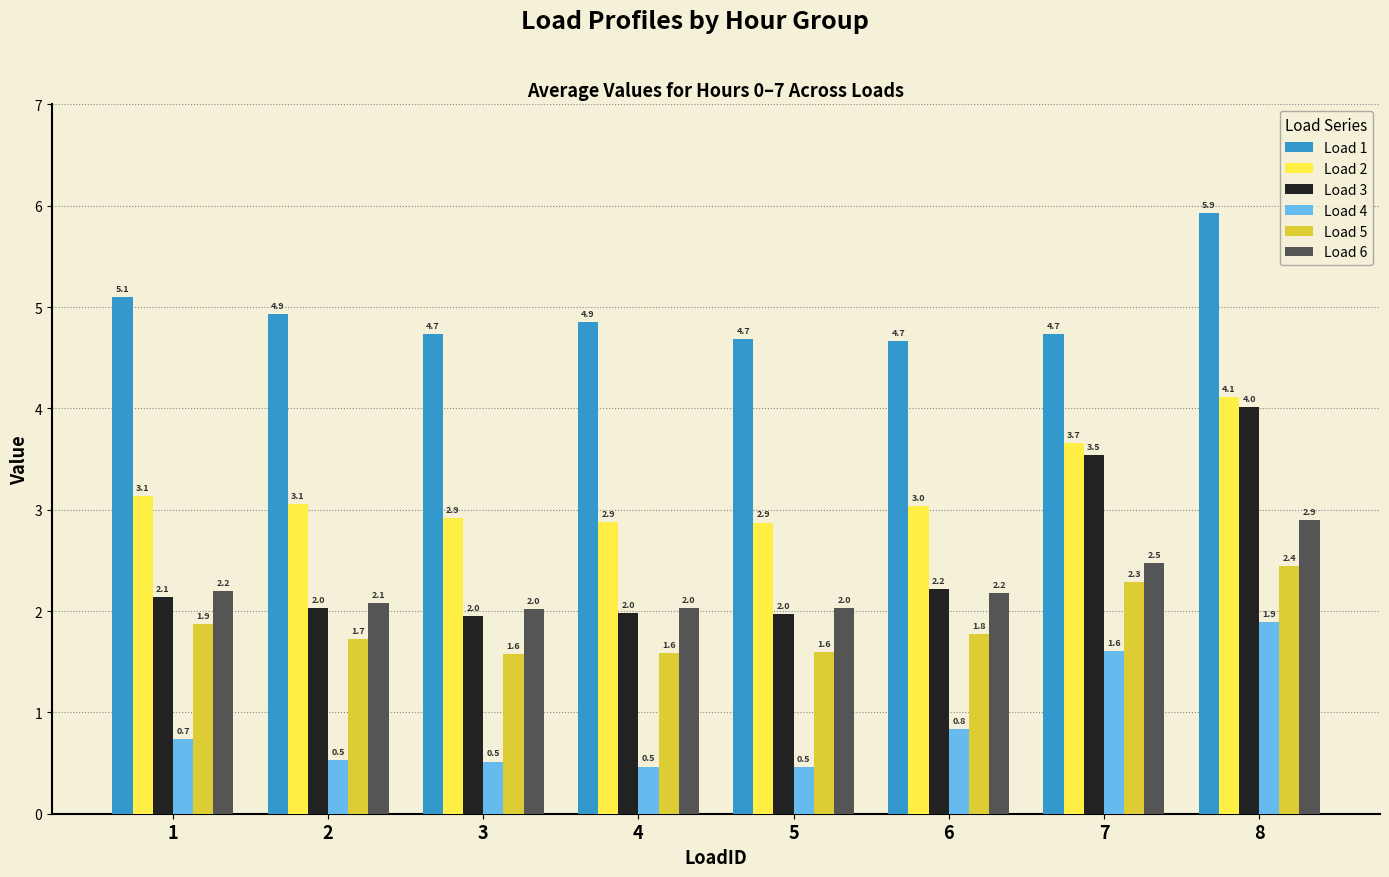

What is the sum of all Load 6 values?

17.9